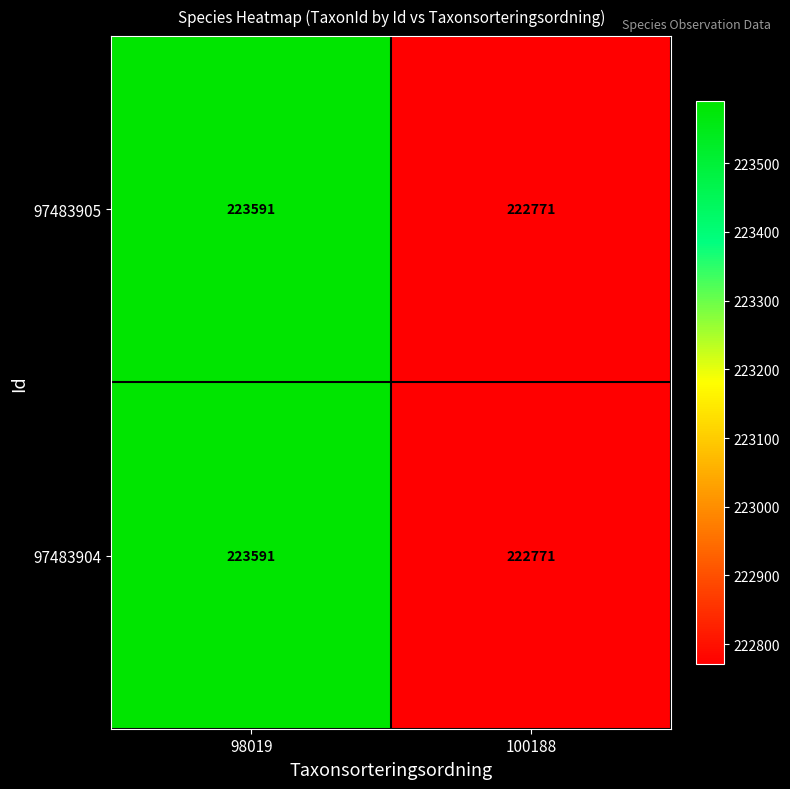

What is the maximum value shown in the chart?

223591